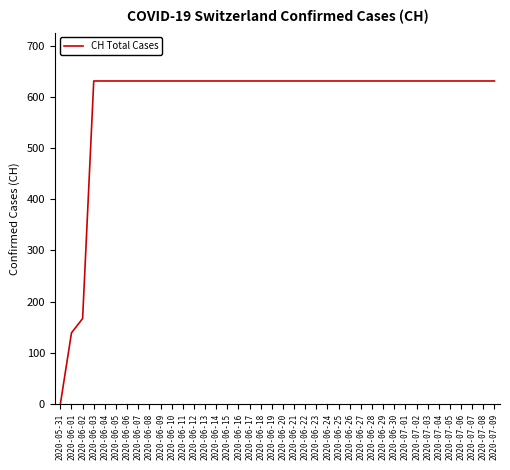

Which has a higher value, 2020-06-01 or 2020-06-24?

2020-06-24